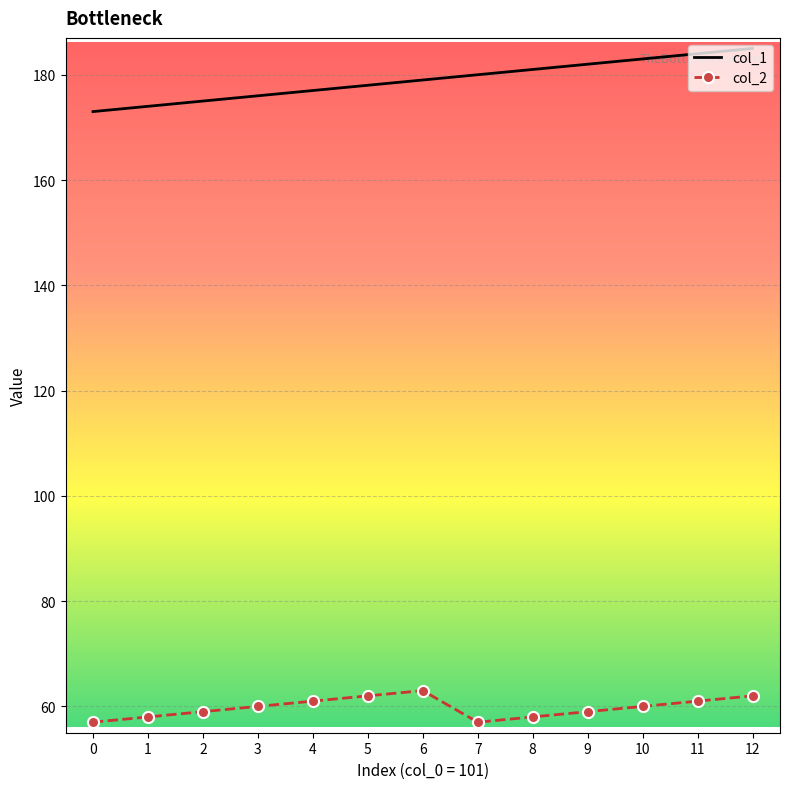

At how many categories does at least one series exceed 78?

13